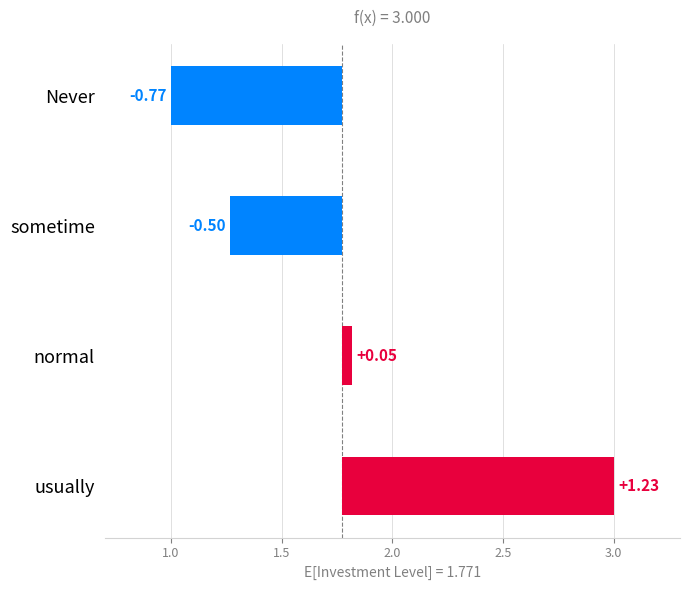

Are the bars grouped side by side (vs. stacked)?

No